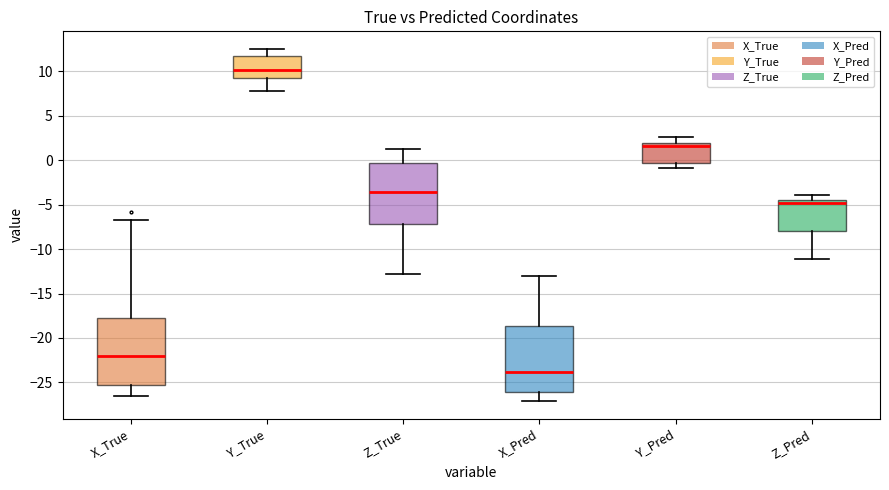

Which box has the lowest median line?

X_Pred